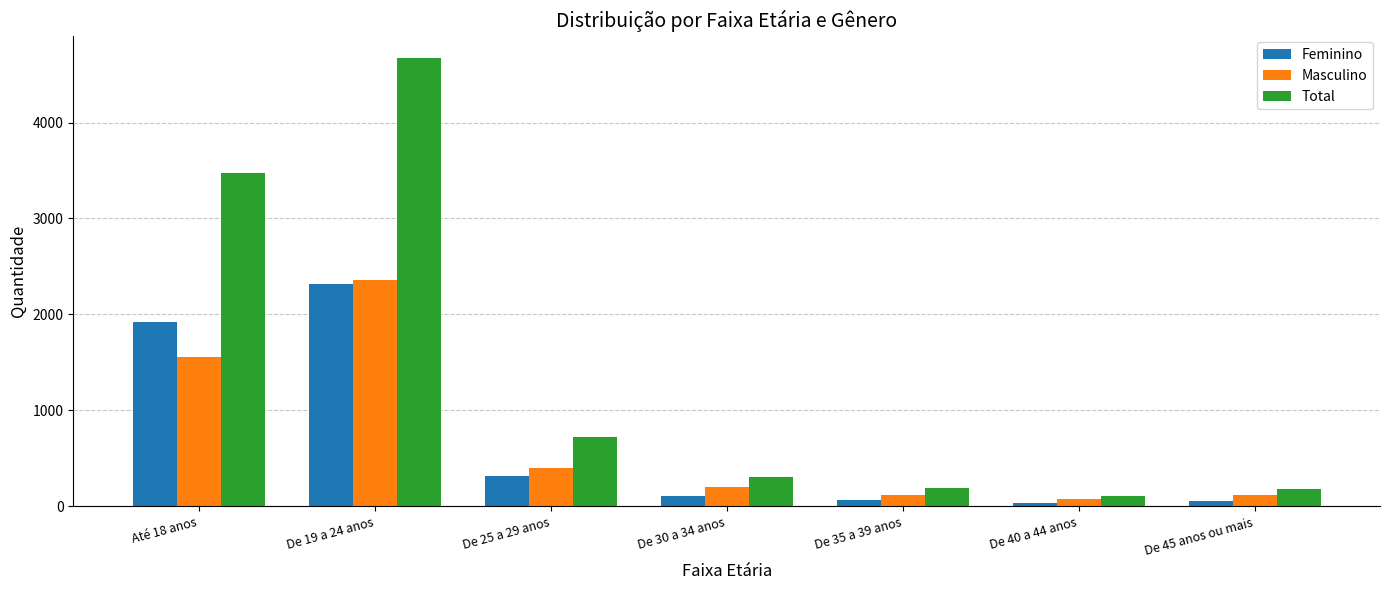

Which series has the largest total across all categories?

Total